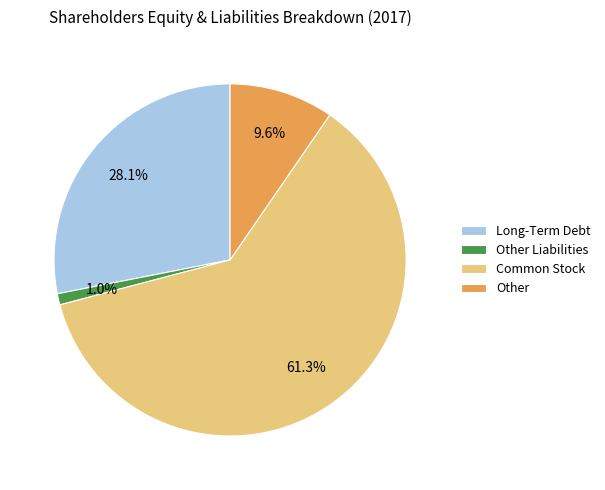

To the nearest percent, what portion does Common Stock represent?

61%